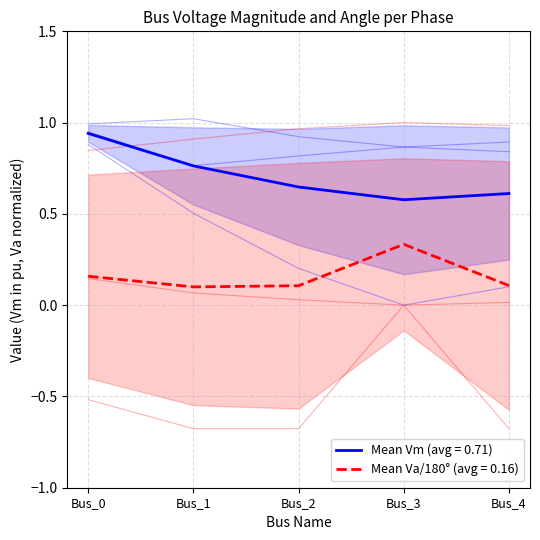

What is the greatest value displayed?

1.0